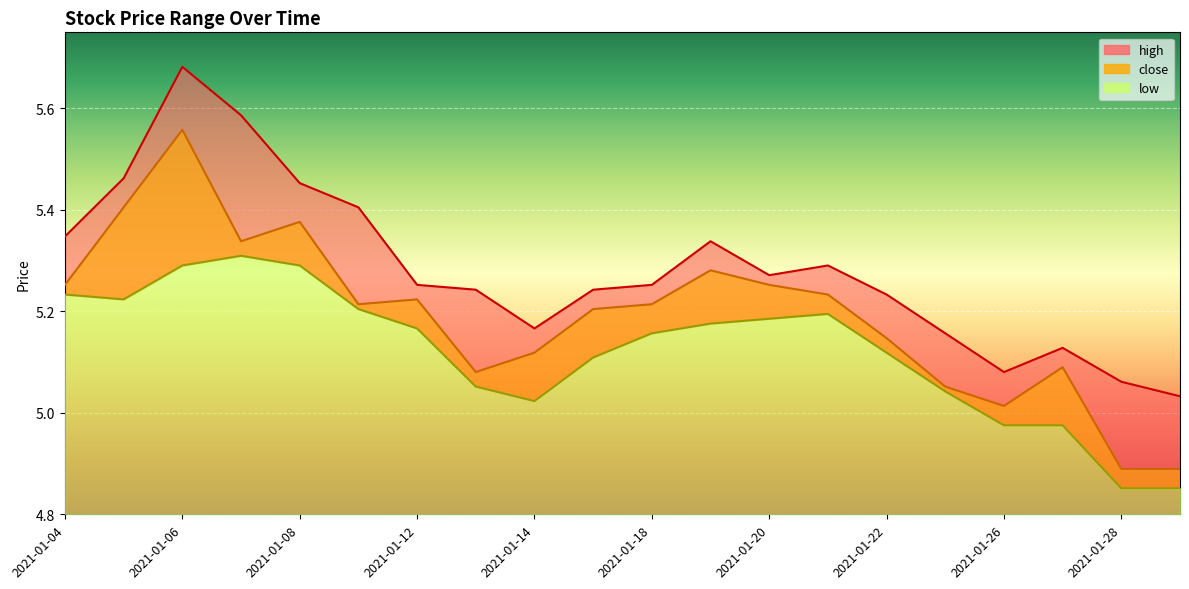

Which series changed the most between 2021-01-13 and 2021-01-18?

close